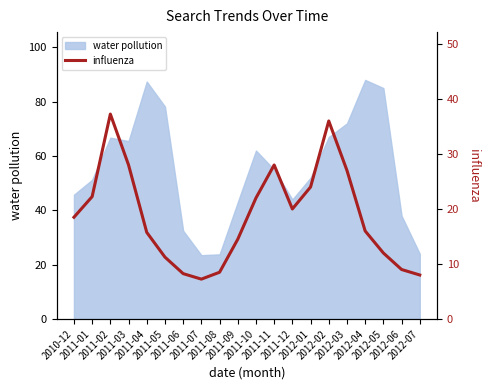

Count the number of categories in the chart.

20